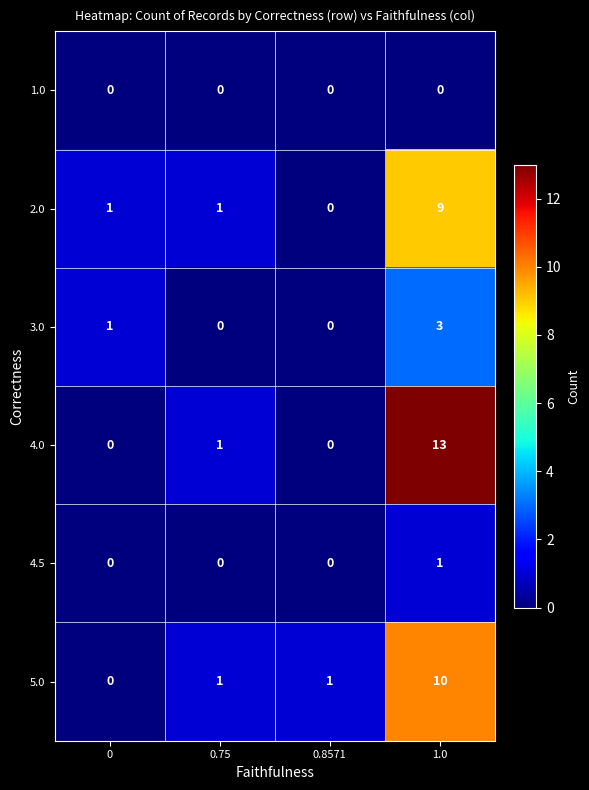

What is the difference between the maximum and minimum values in the 2.0 series?

9